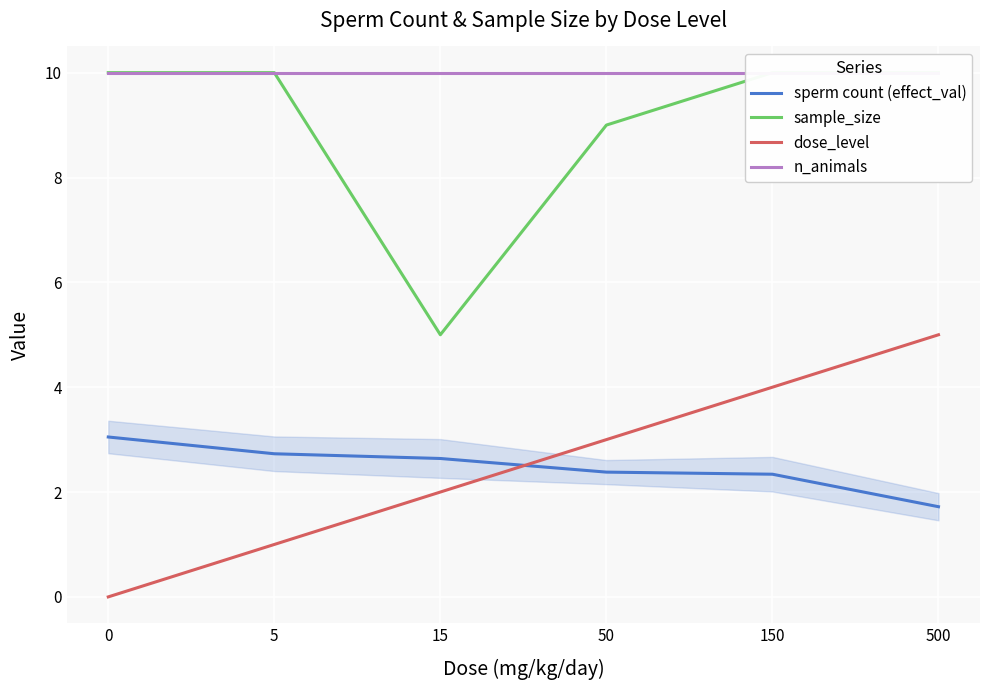

Which series has the largest range (max minus min)?

sample_size